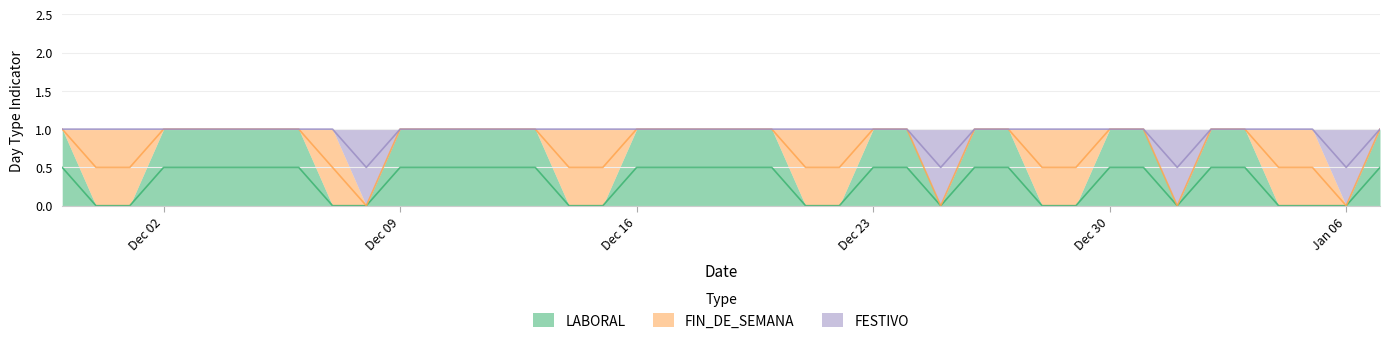

Rank the categories by LABORAL value from lowest to highest.

2024-11-30, 2024-12-01, 2024-12-07, 2024-12-08, 2024-12-14, 2024-12-15, 2024-12-21, 2024-12-22, 2024-12-25, 2024-12-28, 2024-12-29, 2025-01-01, 2025-01-04, 2025-01-05, 2025-01-06, 2024-11-29, 2024-12-02, 2024-12-03, 2024-12-04, 2024-12-05, 2024-12-06, 2024-12-09, 2024-12-10, 2024-12-11, 2024-12-12, 2024-12-13, 2024-12-16, 2024-12-17, 2024-12-18, 2024-12-19, 2024-12-20, 2024-12-23, 2024-12-24, 2024-12-26, 2024-12-27, 2024-12-30, 2024-12-31, 2025-01-02, 2025-01-03, 2025-01-07